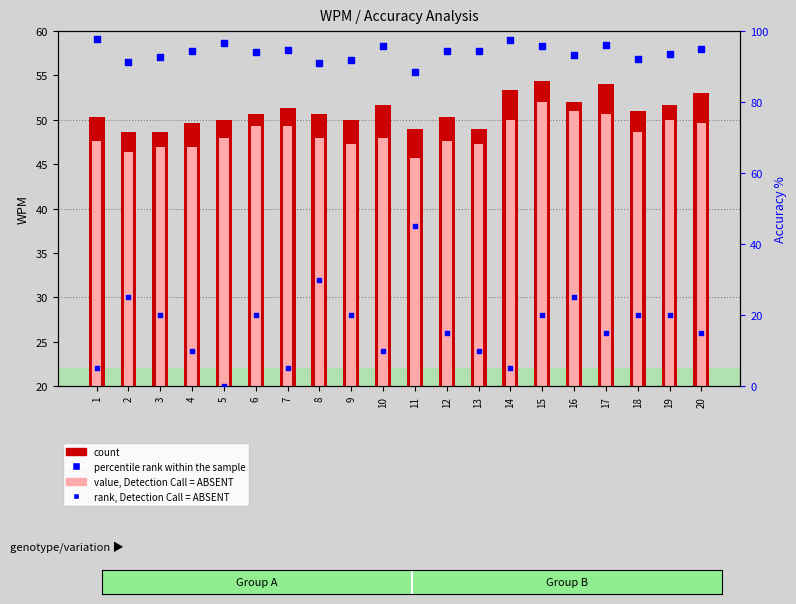

At how many categories does at least one series exceed 96?

4